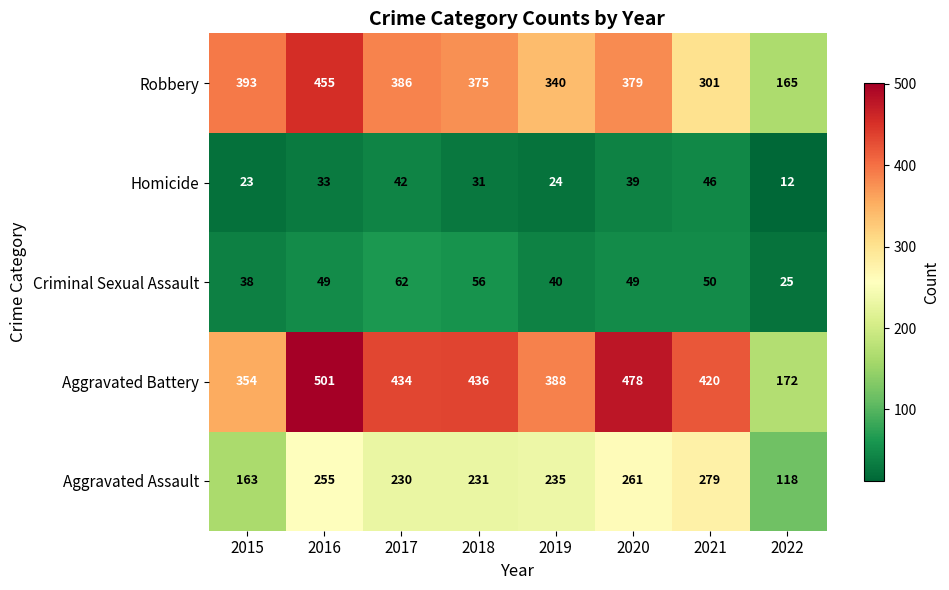

Is the value of Aggravated Battery at 2021 greater than the value of Aggravated Assault at 2020?

Yes